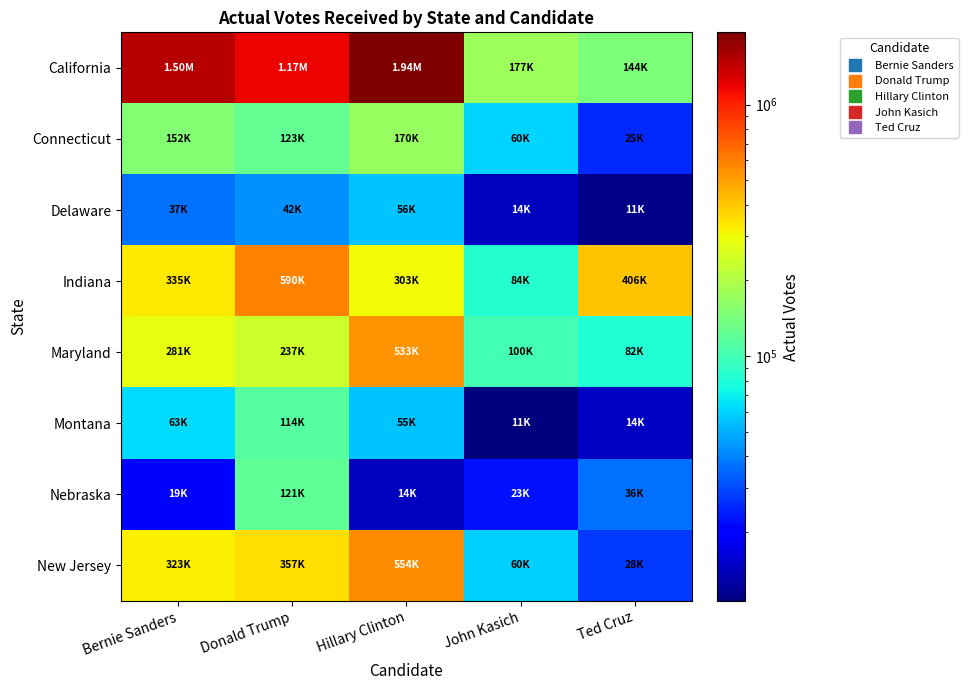

Reading left to right, list all the values displayed in this chart.

California: Bernie Sanders=1502043	Donald Trump=1174829	Hillary Clinton=1940580	John Kasich=176620	Ted Cruz=144125
Connecticut: Bernie Sanders=152410	Donald Trump=123367	Hillary Clinton=170075	John Kasich=60481	Ted Cruz=24969
Delaware: Bernie Sanders=36659	Donald Trump=42472	Hillary Clinton=55950	John Kasich=14225	Ted Cruz=11110
Indiana: Bernie Sanders=335256	Donald Trump=590460	Hillary Clinton=303382	John Kasich=83913	Ted Cruz=406280
Maryland: Bernie Sanders=281275	Donald Trump=236623	Hillary Clinton=533247	John Kasich=100089	Ted Cruz=82038
Montana: Bernie Sanders=63168	Donald Trump=114056	Hillary Clinton=55194	John Kasich=10622	Ted Cruz=14476
Nebraska: Bernie Sanders=19120	Donald Trump=121287	Hillary Clinton=14340	John Kasich=22526	Ted Cruz=36418
New Jersey: Bernie Sanders=323259	Donald Trump=356697	Hillary Clinton=554237	John Kasich=59506	Ted Cruz=27521